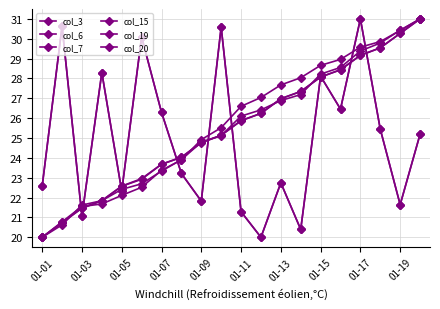

Which series ends up on top after the final intersection of col_3 and col_20?

col_20